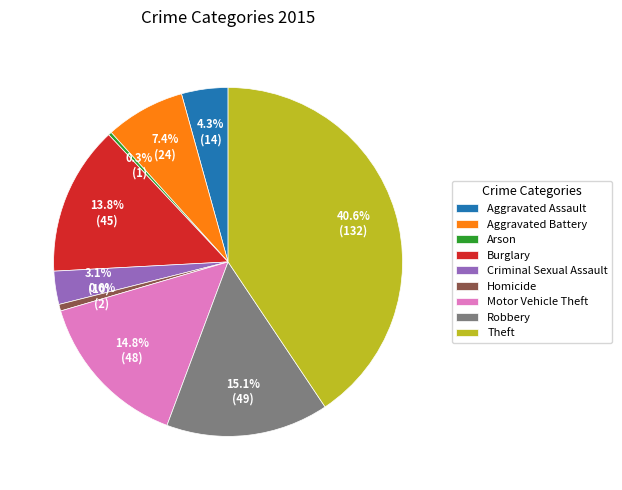

Which category has the biggest portion of the pie?

Theft